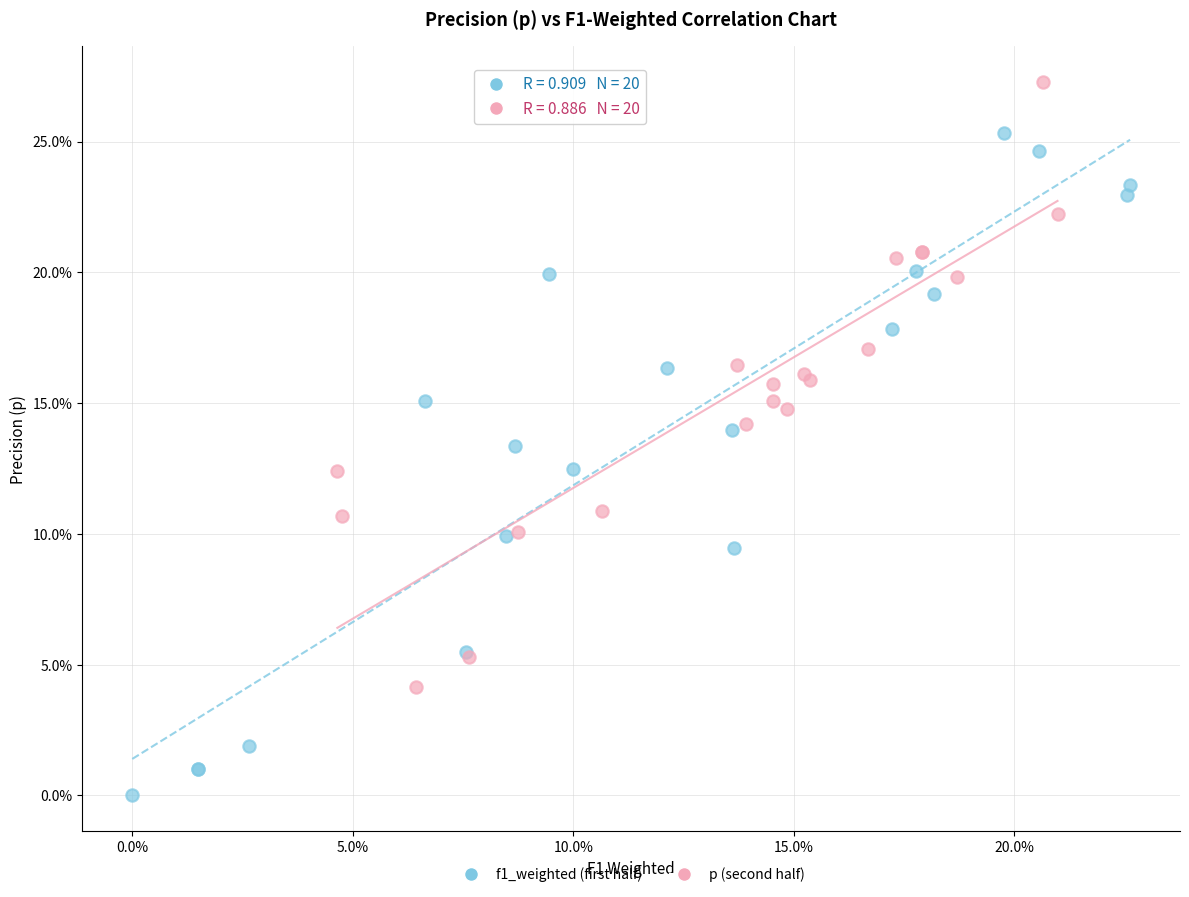

What are all the series names shown in the legend?

f1_weighted (first half), p (second half)